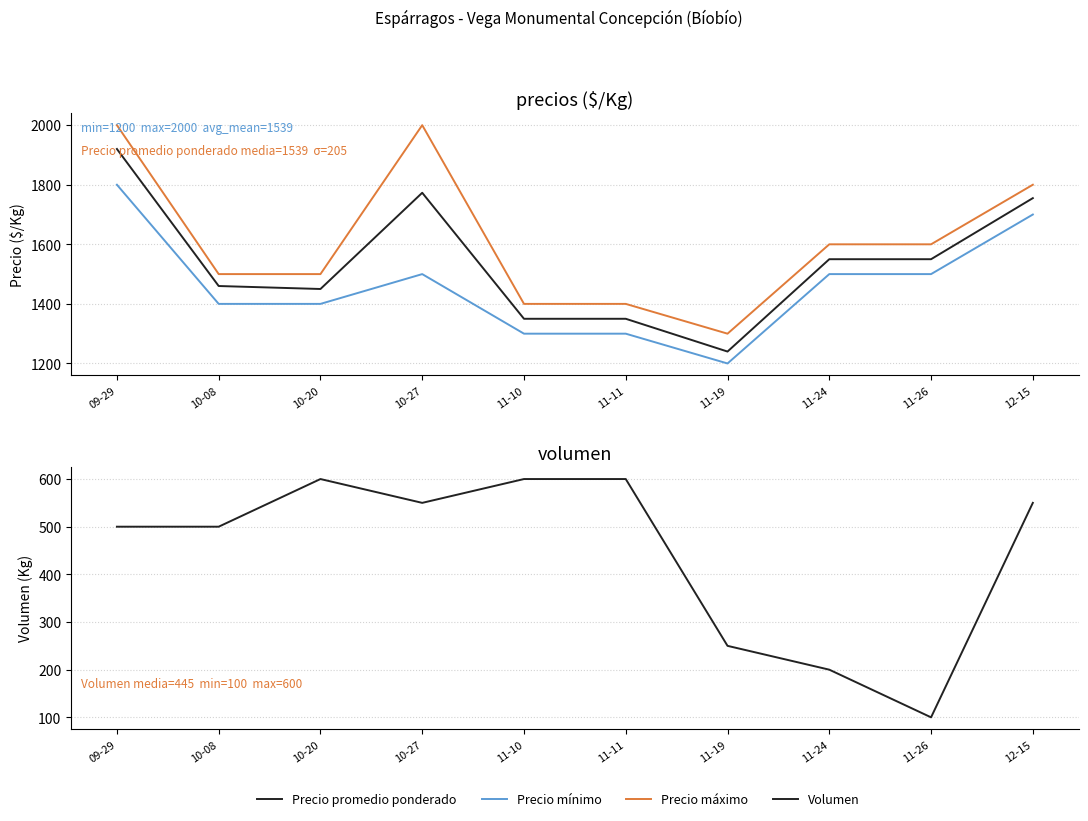

True or false: Volumen and Precio mínimo cross at least once.

False